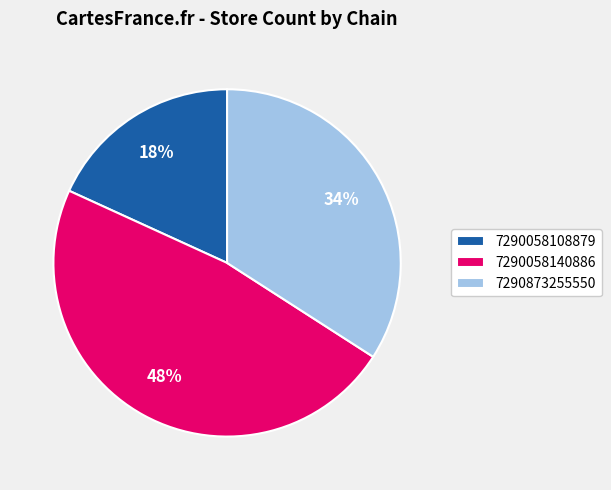

To the nearest percent, what is the difference between the 7290873255550 and 7290058140886 slice percentages?

14%